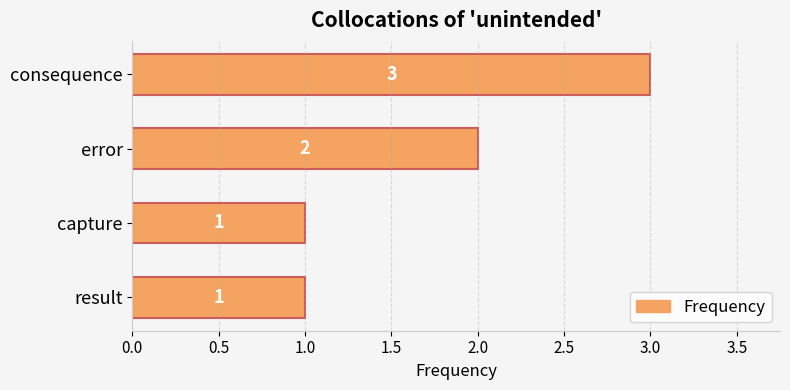

Reading bottom to top, extract all data points from this chart.

result=1	capture=1	error=2	consequence=3